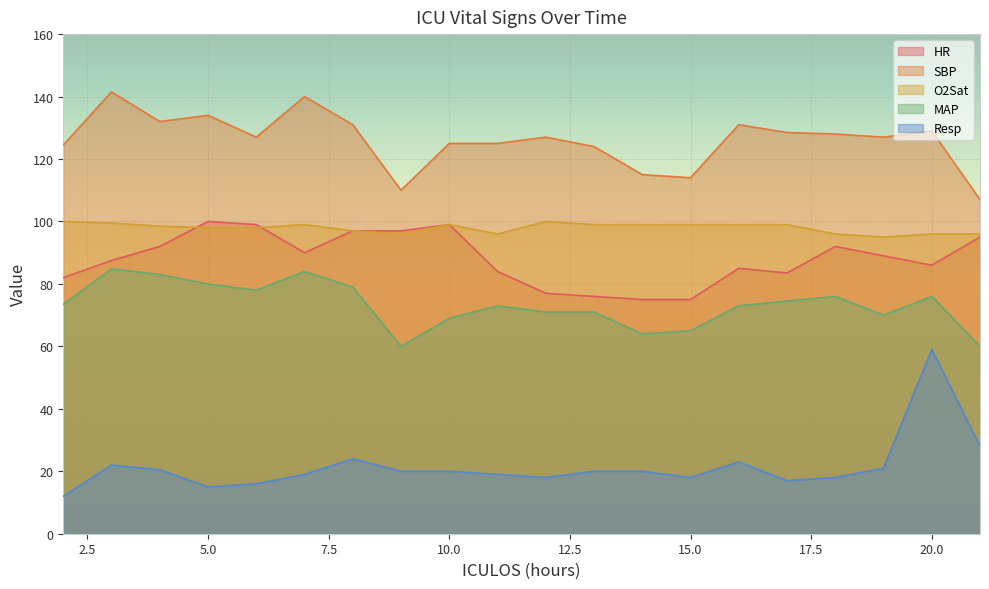

True or false: SBP and Resp intersect in this chart.

False